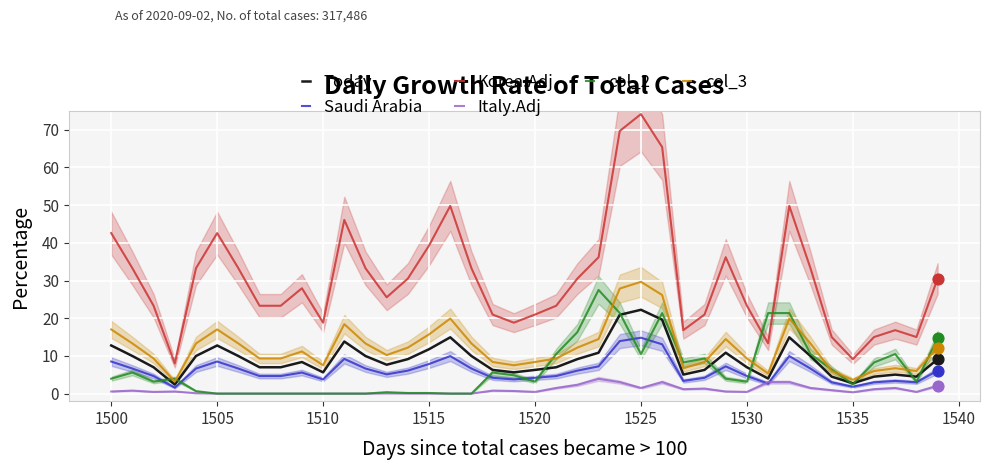

Which series reaches the minimum Y coordinate?

Italy.Adj